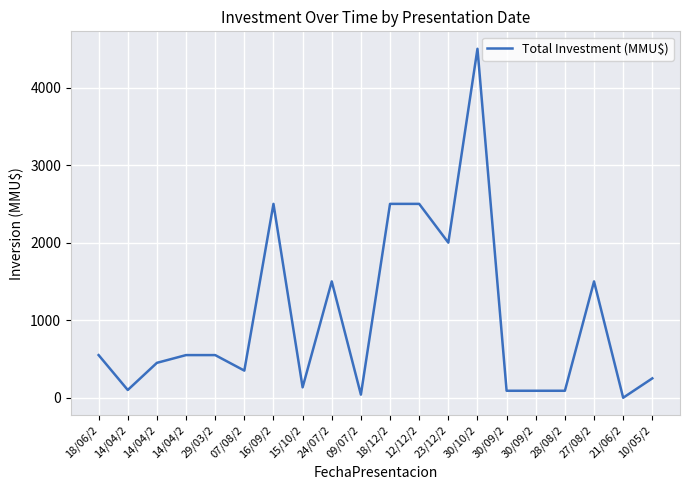

How many lines are shown in the chart?

1